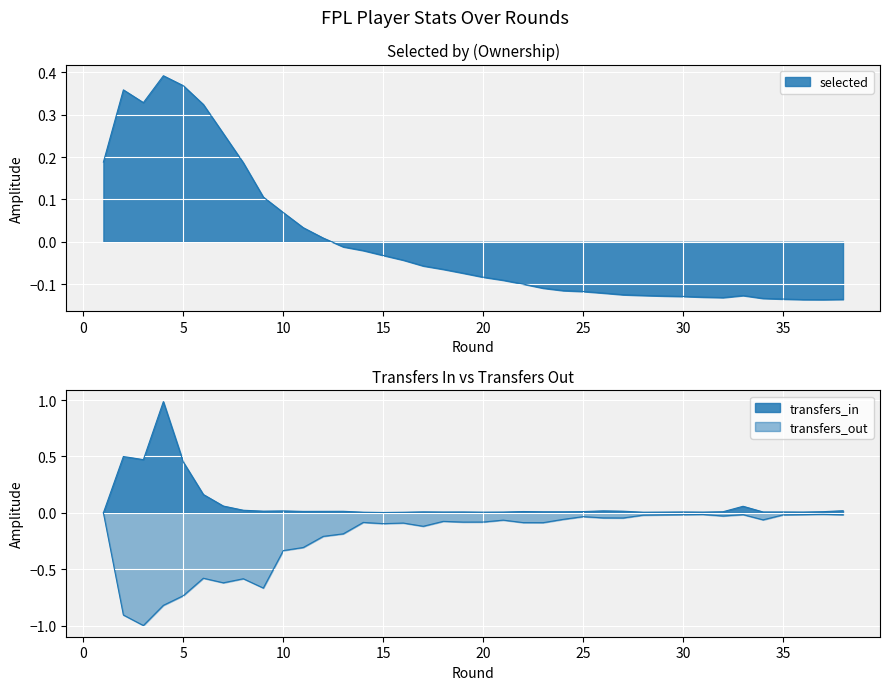

True or false: transfers_in has a value of 0.0 at 35.

False